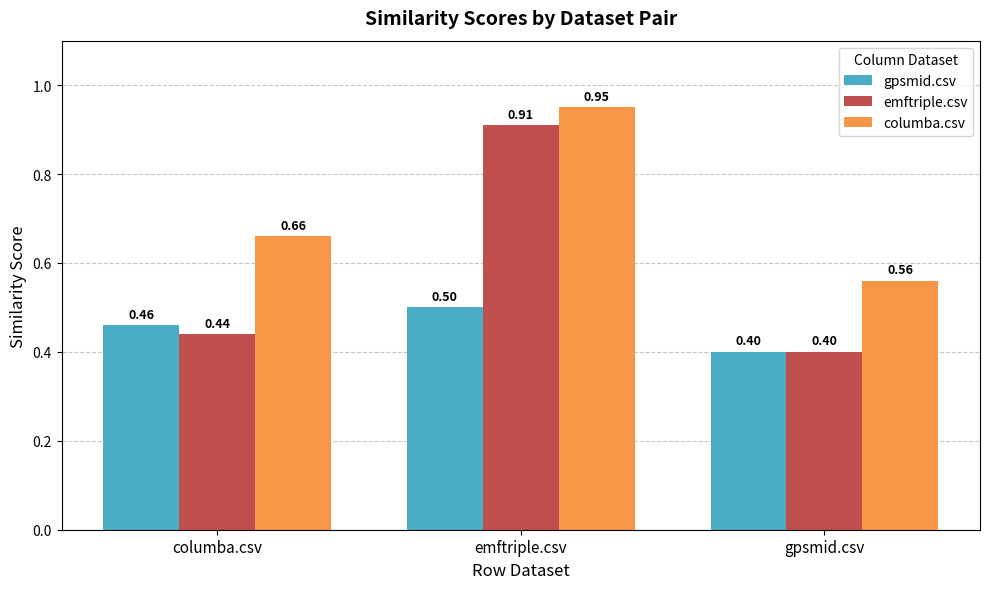

Between emftriple.csv and gpsmid.csv, which series saw the biggest shift?

emftriple.csv